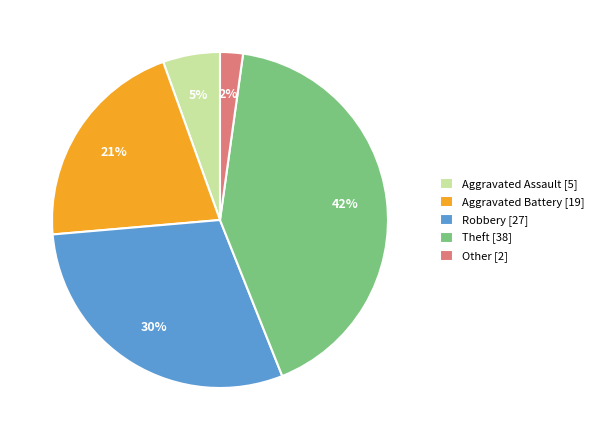

To the nearest percent, what is the average slice percentage?

20%